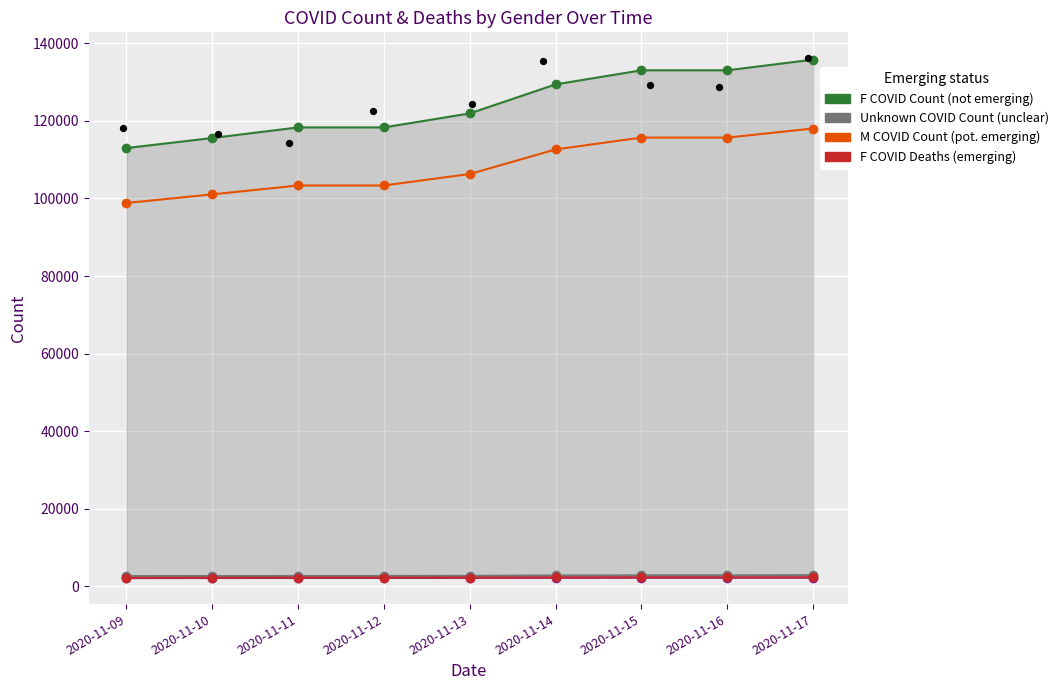

Is the value of M COVID Count (pot. emerging) at 2020-11-14 greater than the value of F COVID Deaths (emerging) at 2020-11-11?

Yes